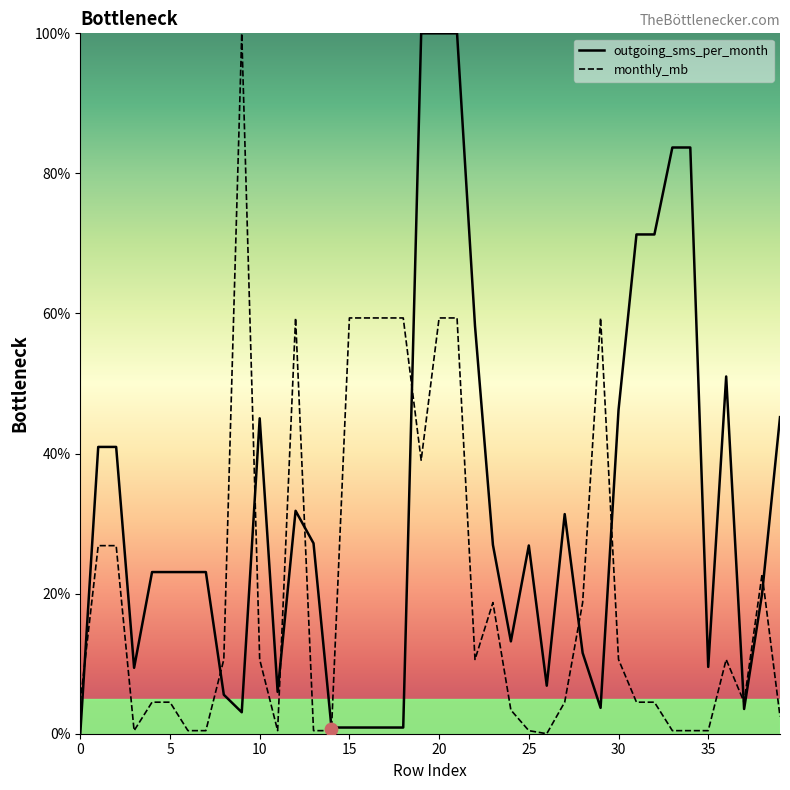

At which category is the sum across all series the highest?

20